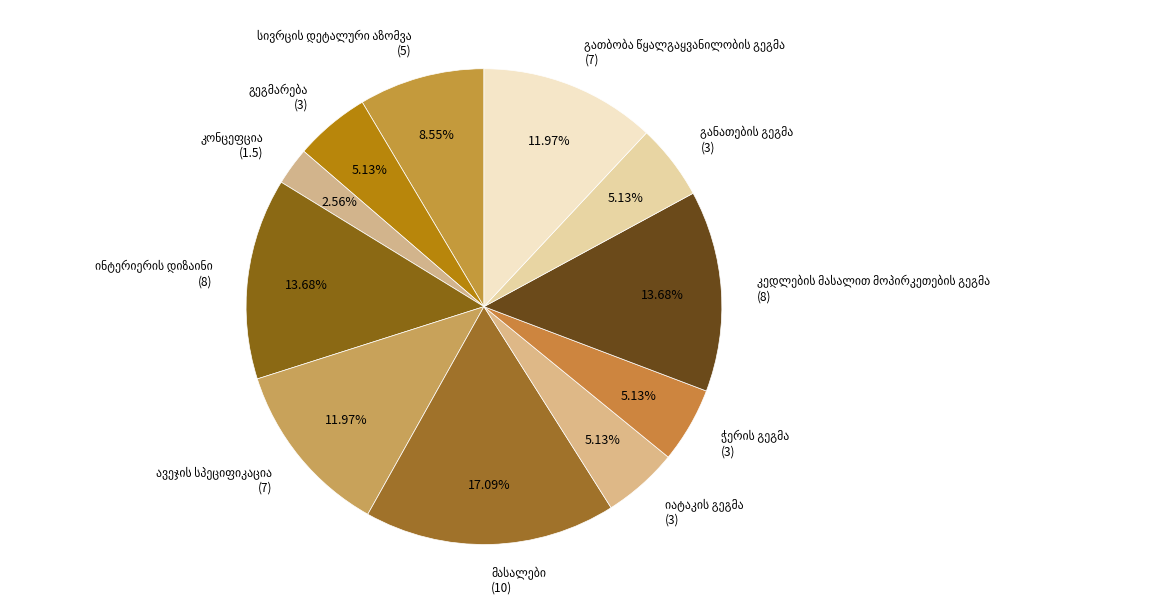

Does any single category account for the majority?

No